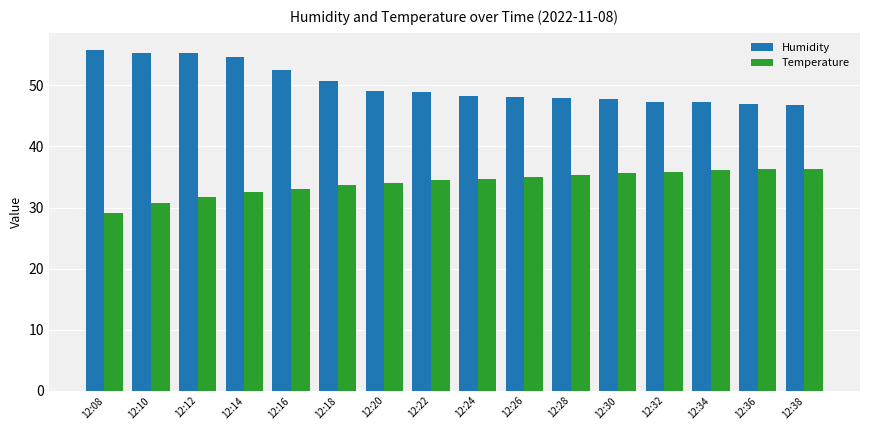

What is the greatest value displayed?

55.8